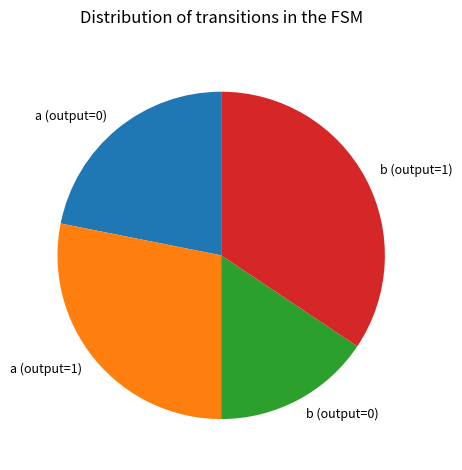

What is the ratio of the value at b (output=1) to the value at b (output=0)?

2.2